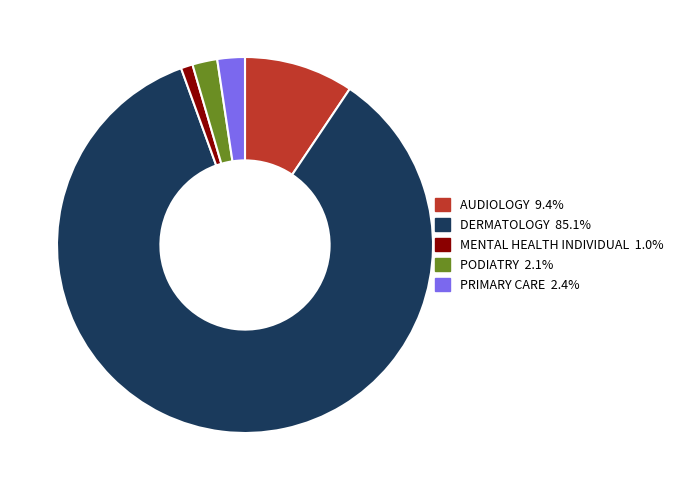

Combined, do AUDIOLOGY and DERMATOLOGY account for over 50%?

Yes